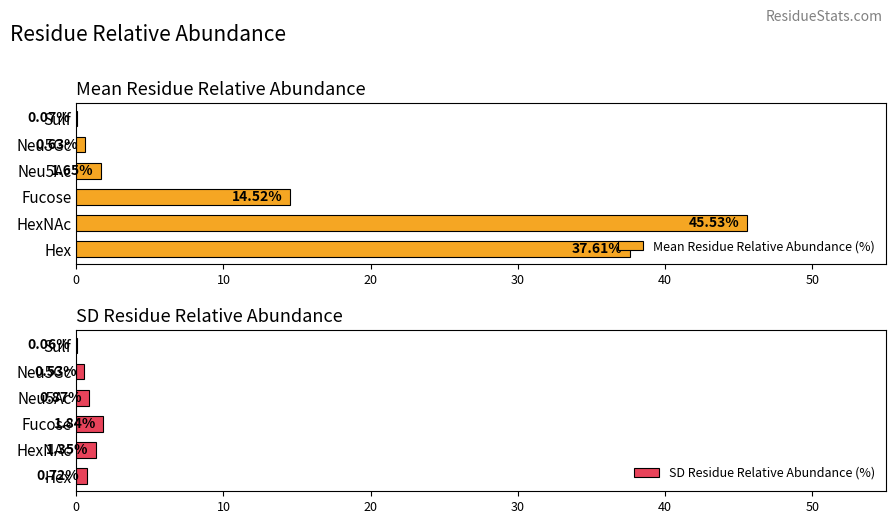

Which category has the highest value in the Mean Residue Relative Abundance (%) series?

HexNAc